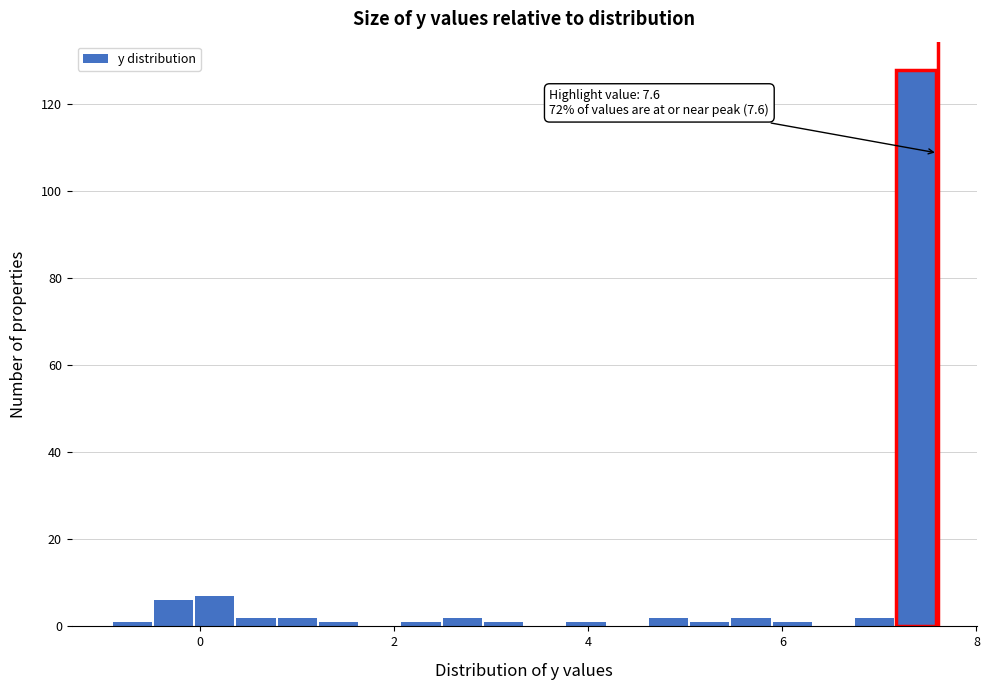

Around what value on the x-axis is the tallest bar? Give the approximate position of its centre, as read against the axis.

7.4